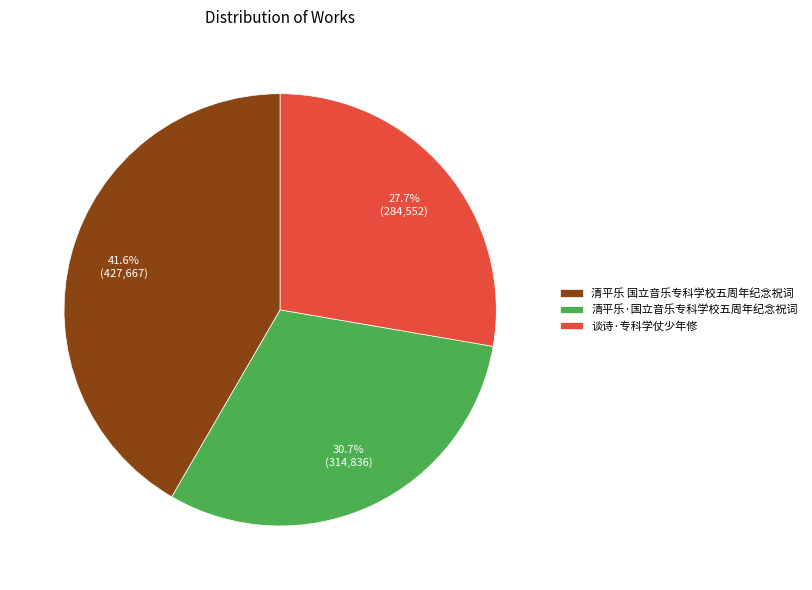

What percentage is the 清平乐·国立音乐专科学校五周年纪念祝词 slice, to the nearest percent?

31%